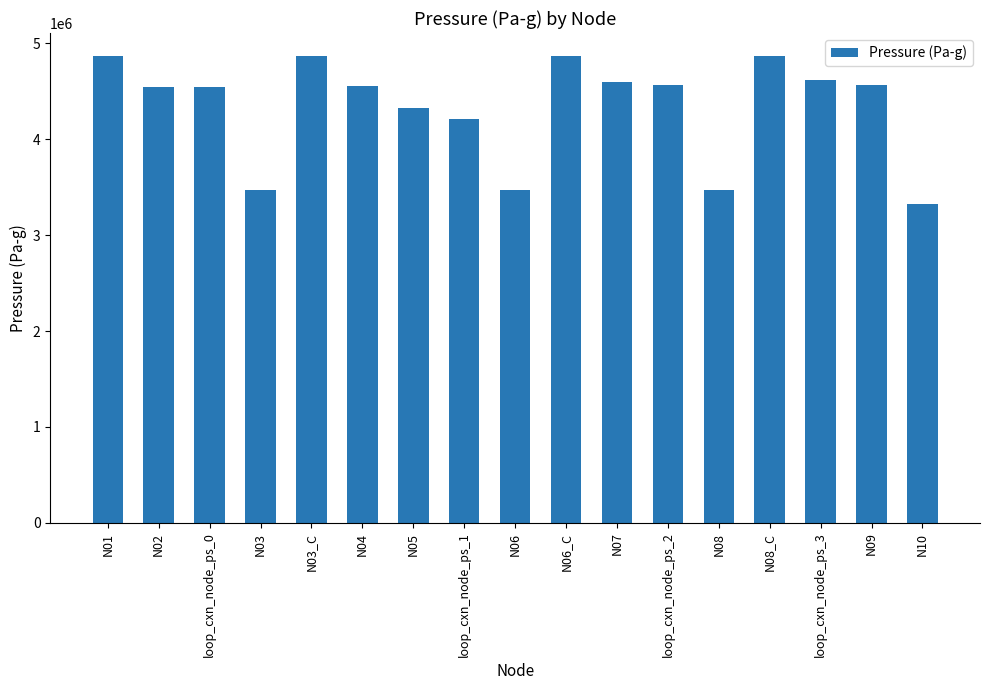

What is the difference between the values at loop_cxn_node_ps_0 and loop_cxn_node_ps_3?

72362.2